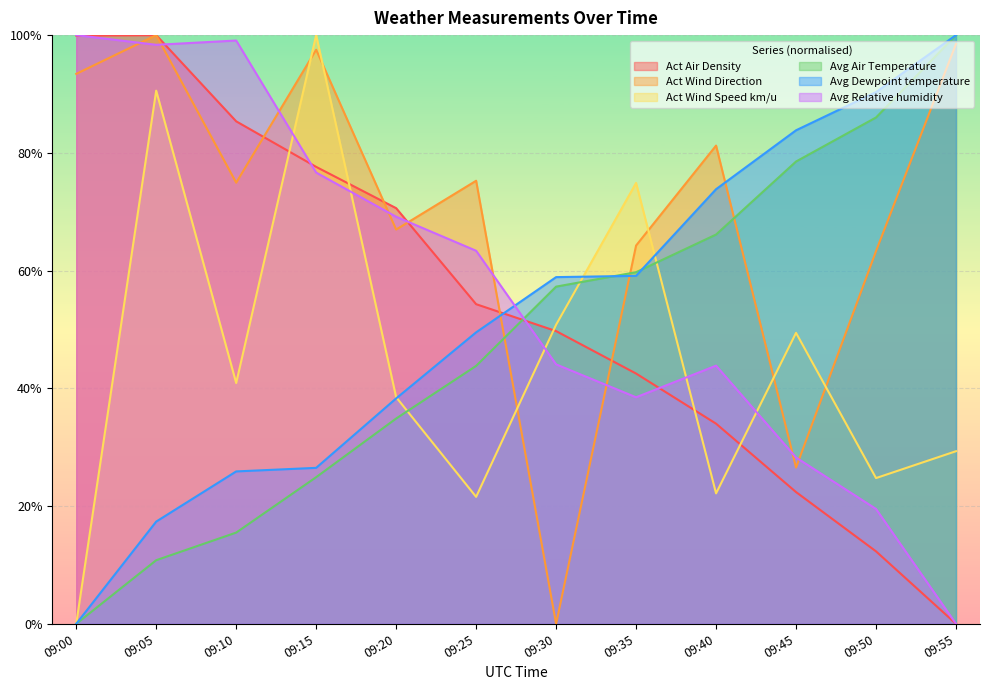

Rank the series by their maximum value, from highest to lowest.

Act Air Density, Act Wind Direction, Act Wind Speed km/u, Avg Air Temperature, Avg Dewpoint temperature, Avg Relative humidity